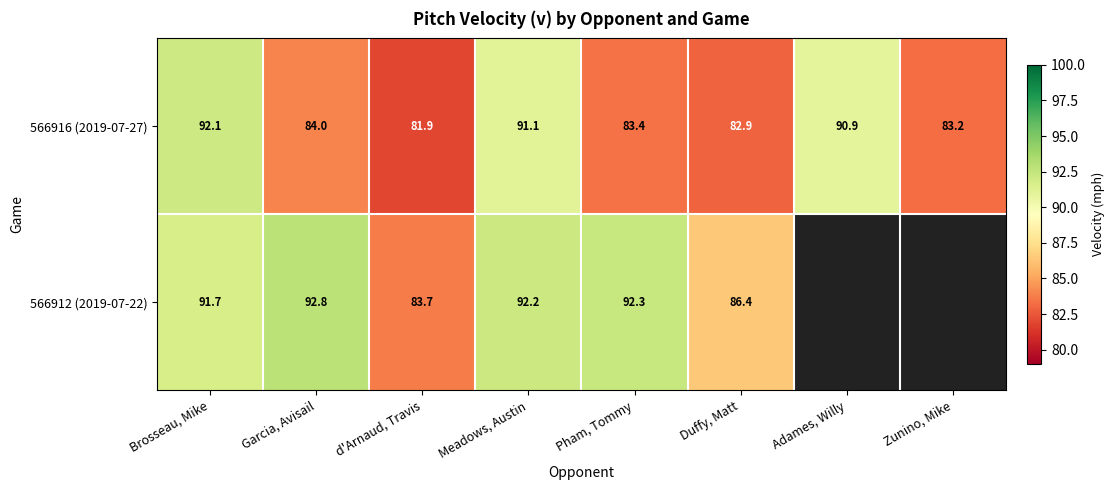

What is the difference between the highest and lowest values at Duffy, Matt?

3.5